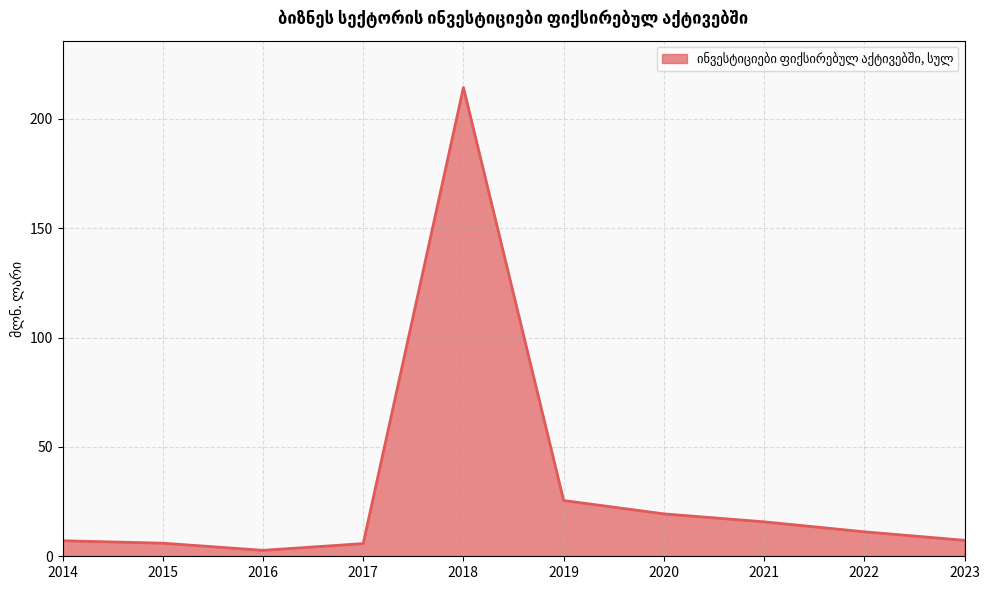

Between 2020 and 2017, which is larger?

2020